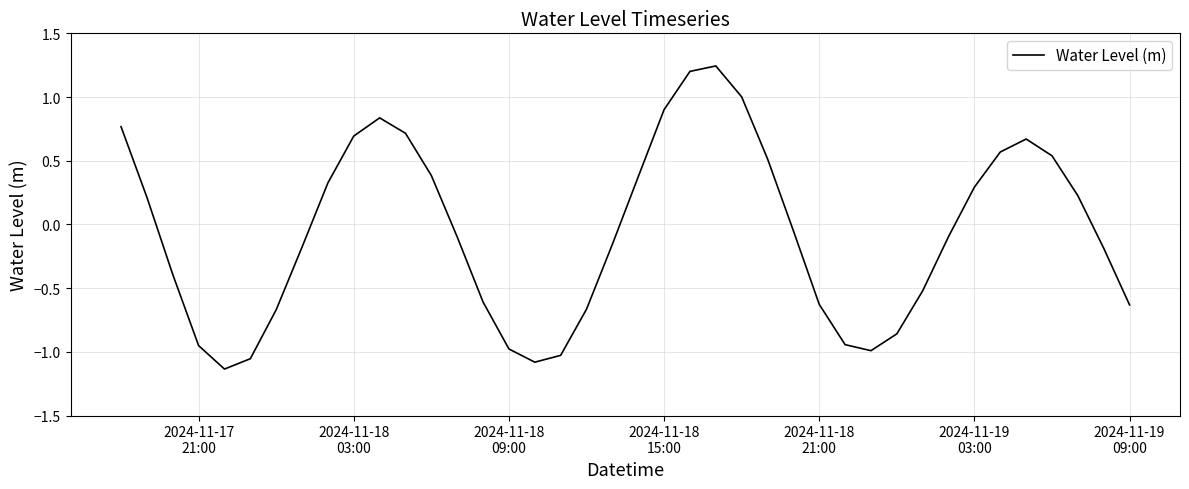

What is the difference between the maximum and minimum values?

2.4